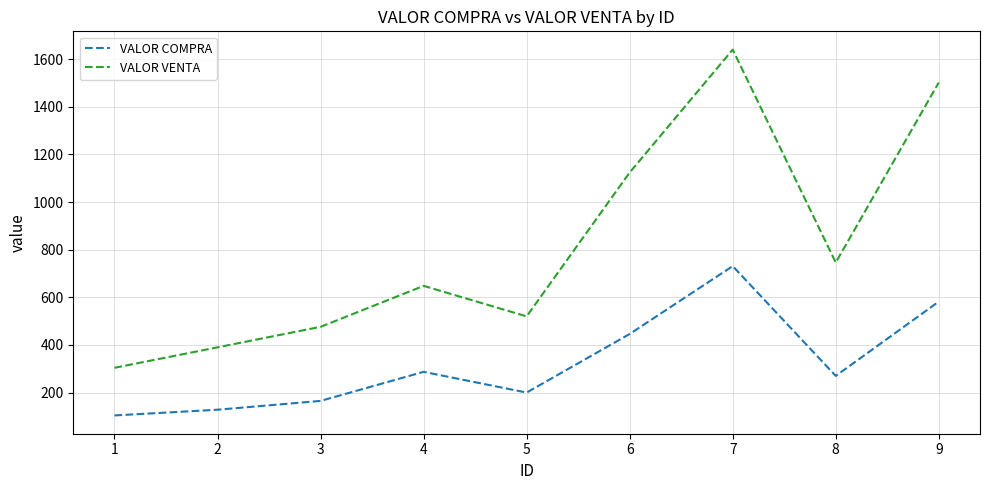

How many interior local valleys does the VALOR VENTA series have?

2